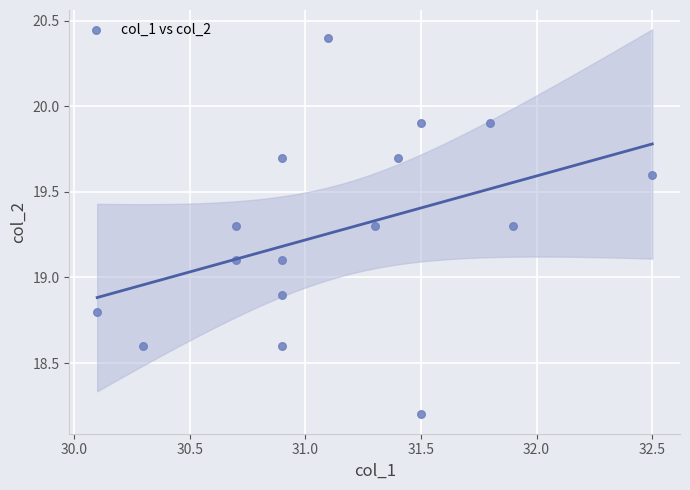

What is the range of X values (max minus min)?

2.4